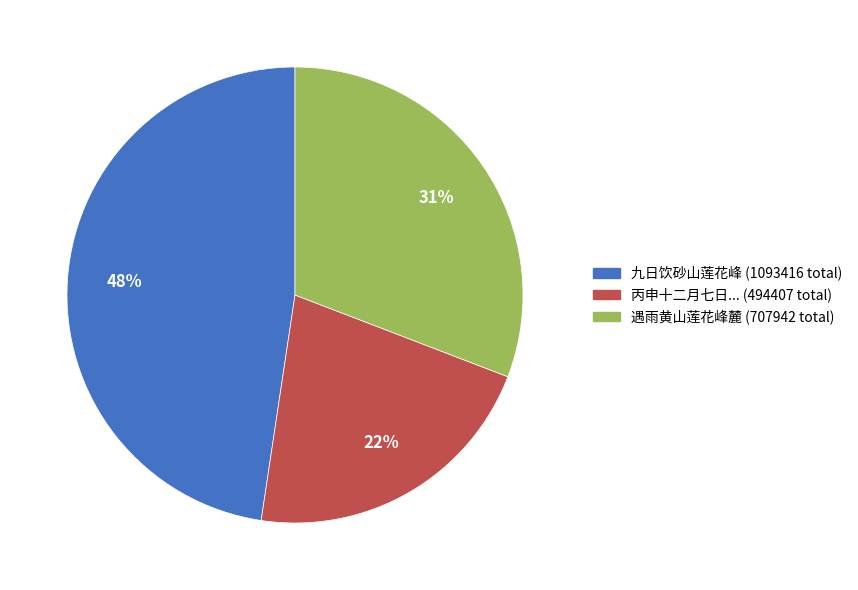

To the nearest percent, what is the difference between the largest and smallest slice percentages?

26%